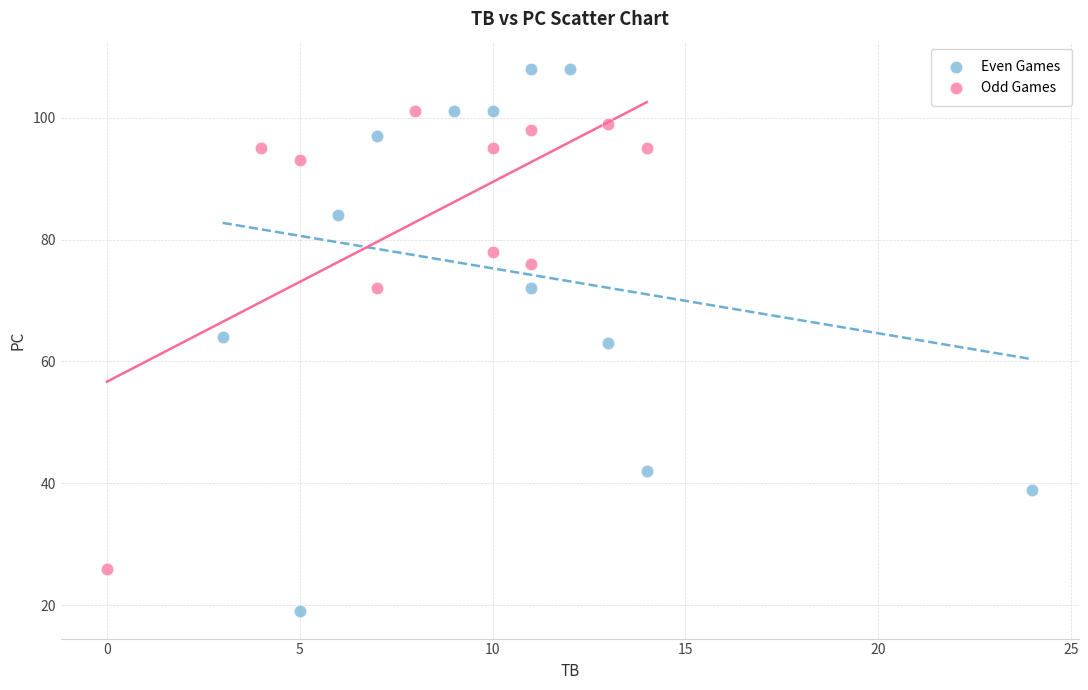

Which series contains the highest Y value?

Even Games